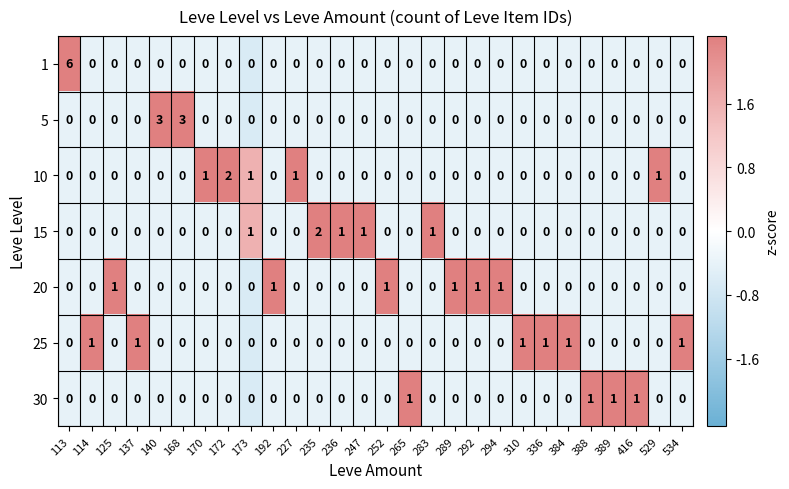

Between 173 and 236, which series saw the biggest shift?

10